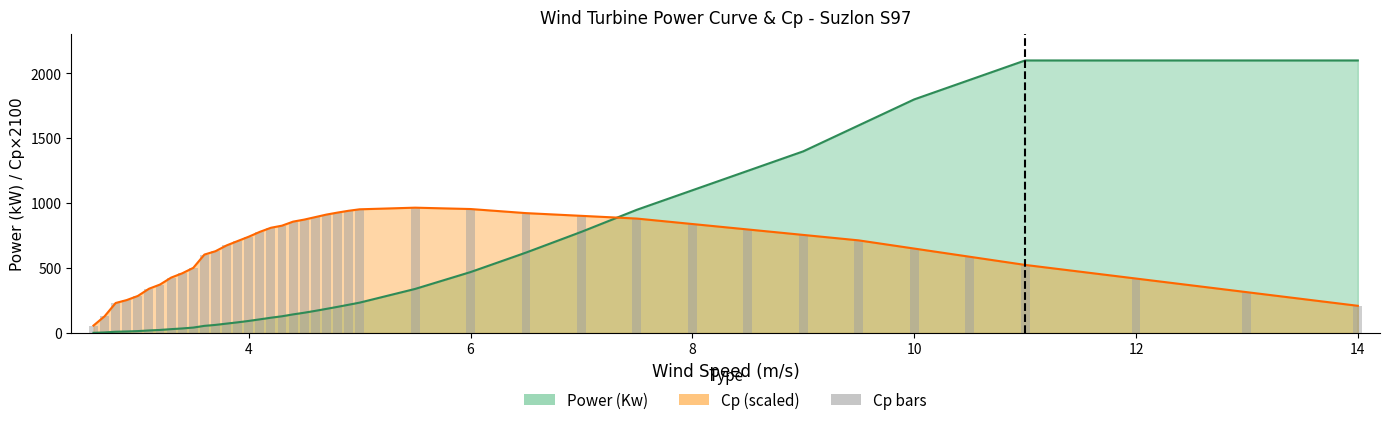

How many values exceed 714?

19